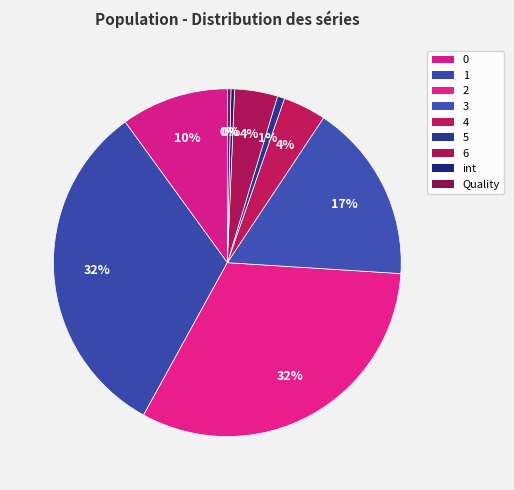

How many segments does this pie chart have?

9